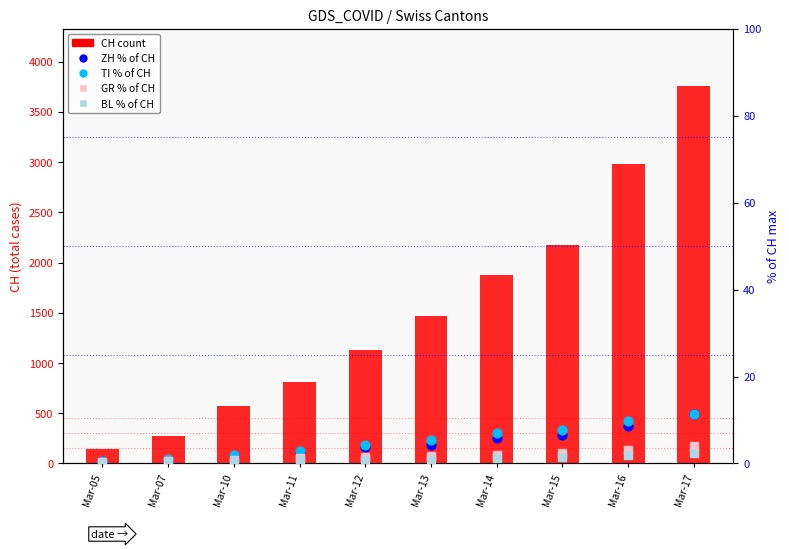

Which series contains the highest Y value?

CH